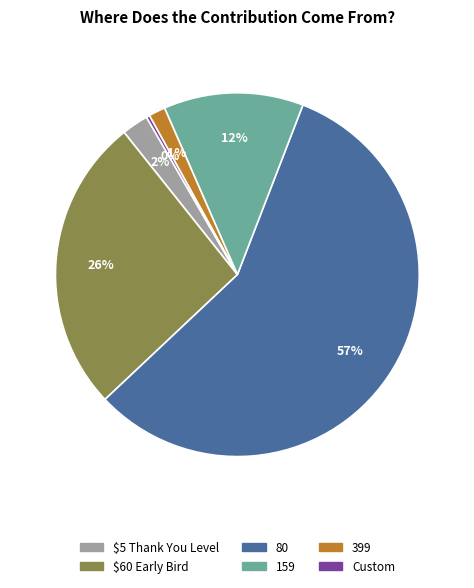

Which has a higher value, 399 or $5 Thank You Level?

$5 Thank You Level